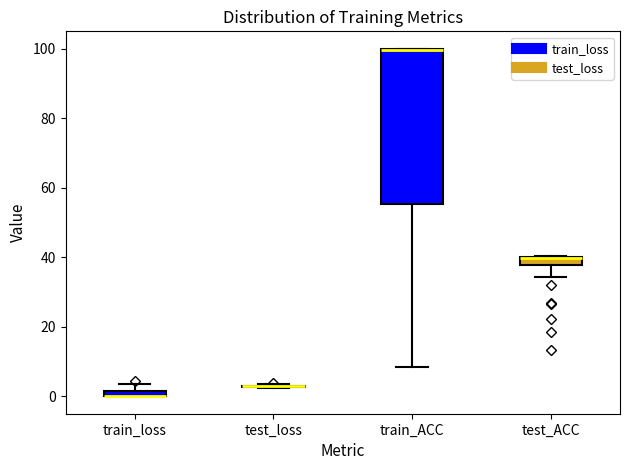

Which box is the tallest, from its lower edge to its upper edge?

train_ACC